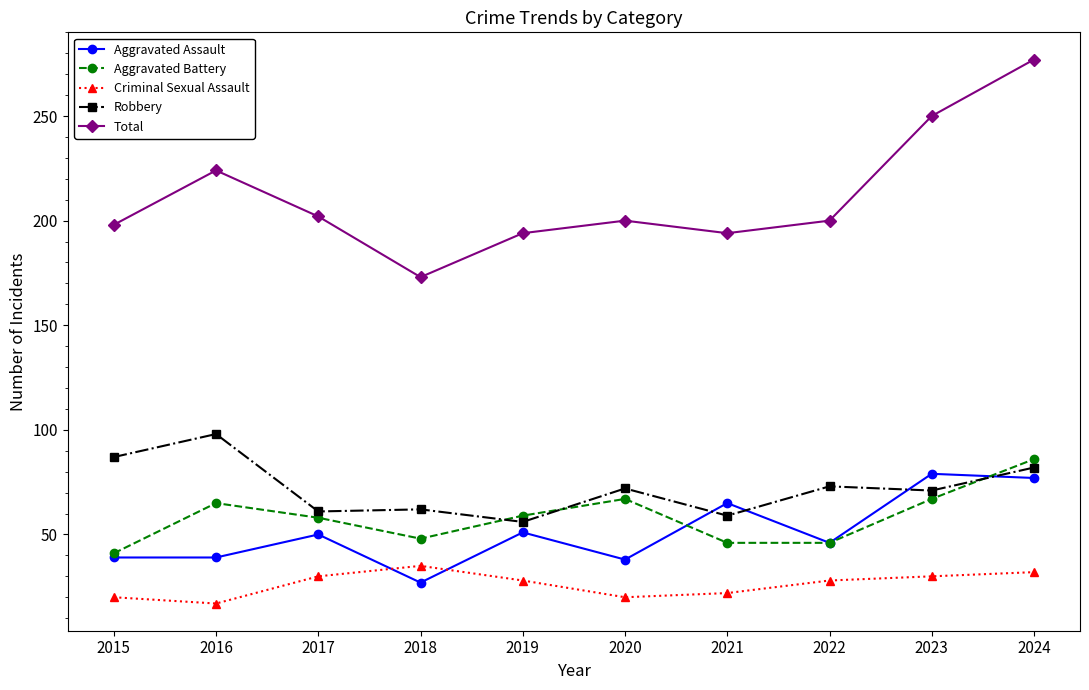

True or false: Aggravated Battery has more than 1 interior local peaks.

True